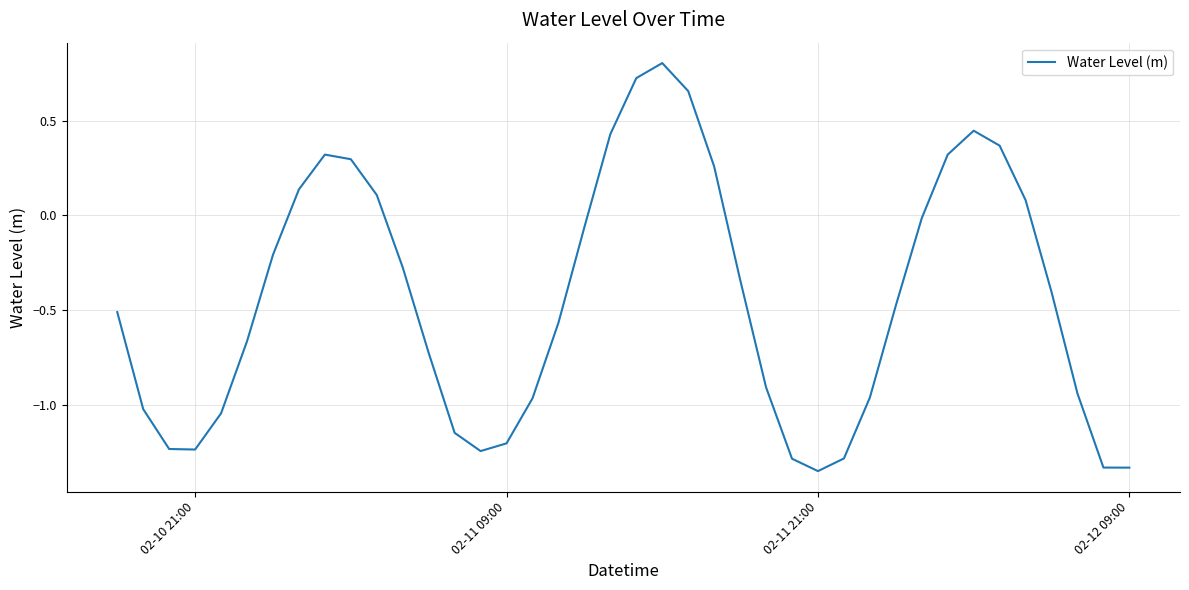

True or false: the data has more than 0 interior local peaks.

True